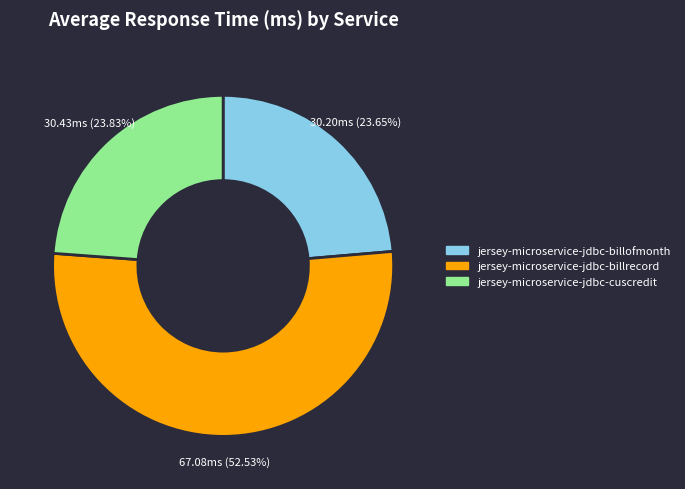

Does jersey-microservice-jdbc-billrecord represent more than half of the total?

Yes